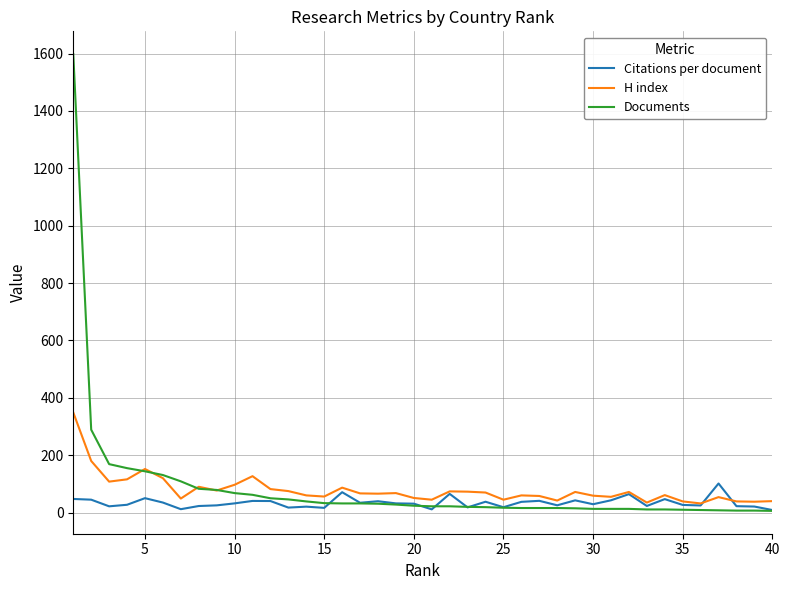

What is the highest value of the Documents series?

1598.0